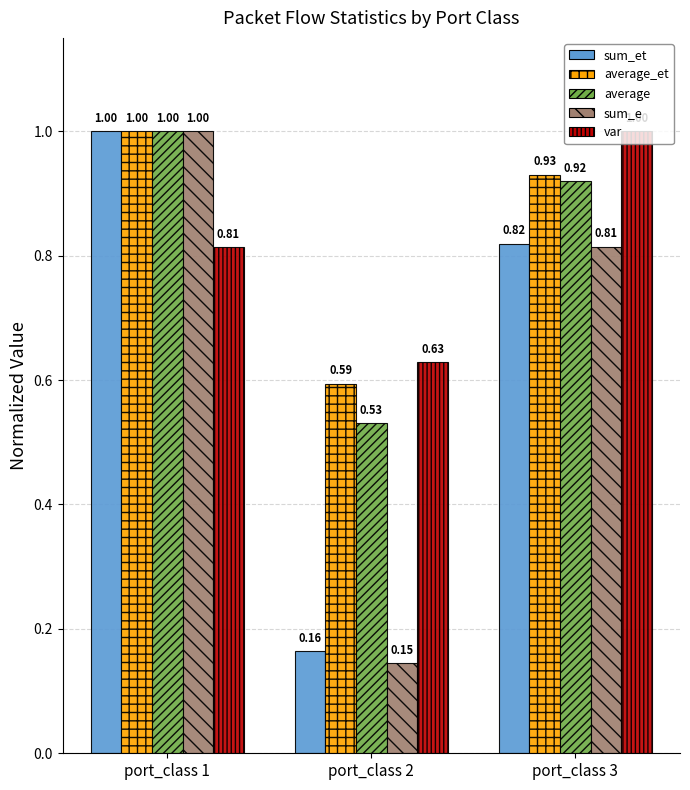

Between port_class 1 and port_class 2, which series saw the biggest shift?

sum_e